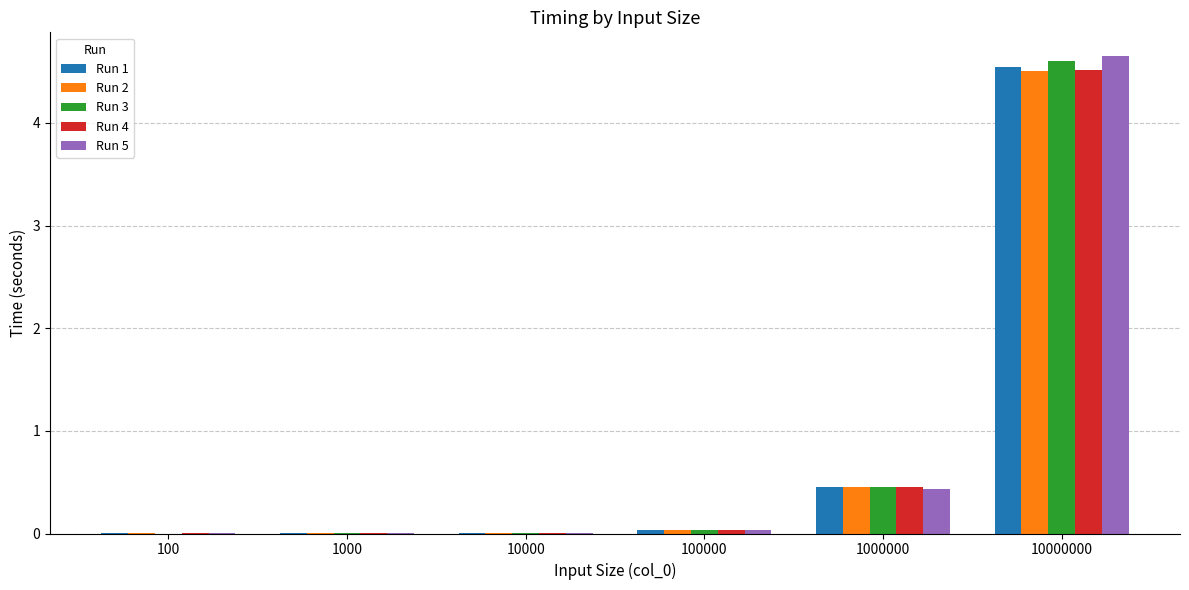

The value of Run 5 at 100 is 0.0. True or false?

True